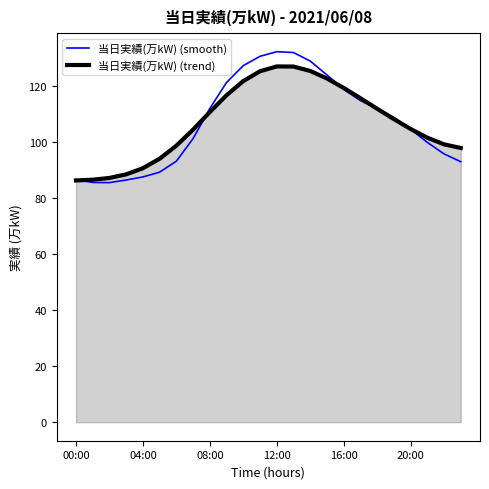

What is the maximum value for 当日実績(万kW) (smooth)?

132.3